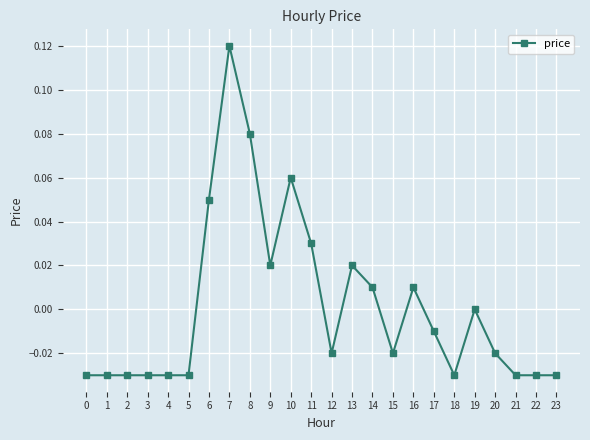

The value at 13 is 0.0. True or false?

True